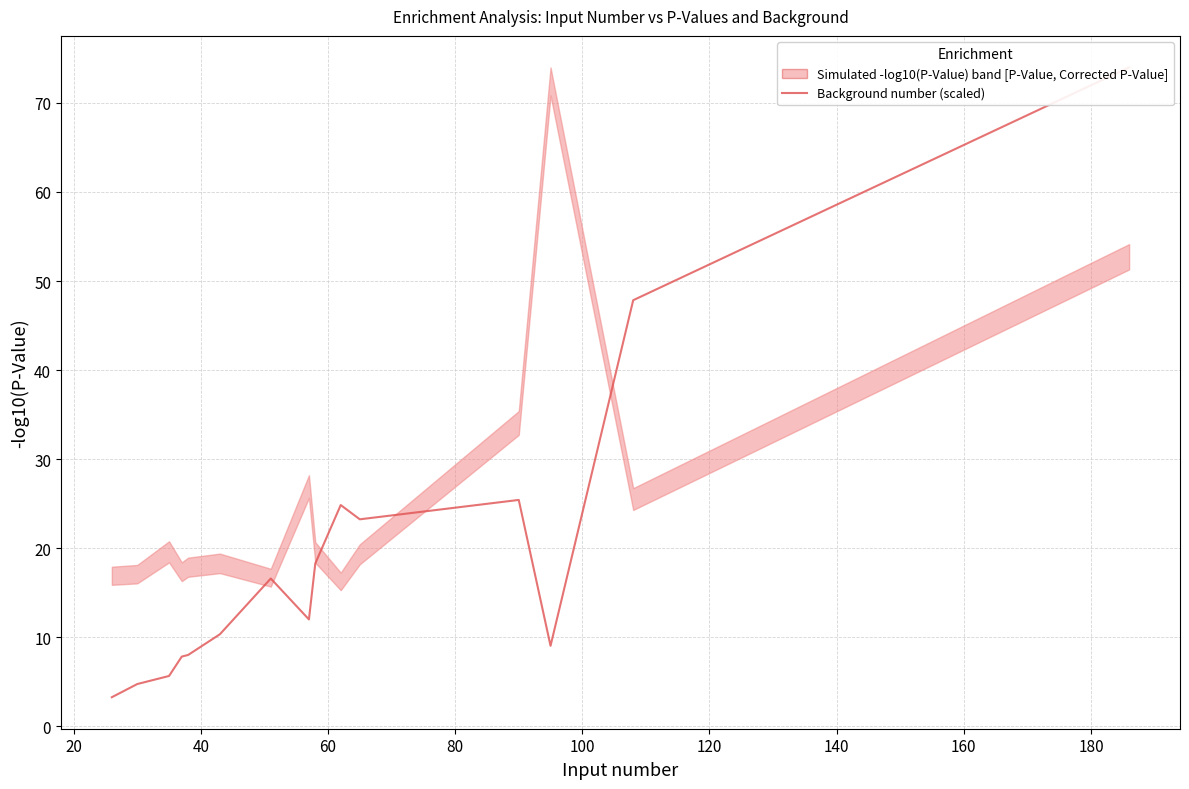

What is the maximum value shown in the chart?

74.0